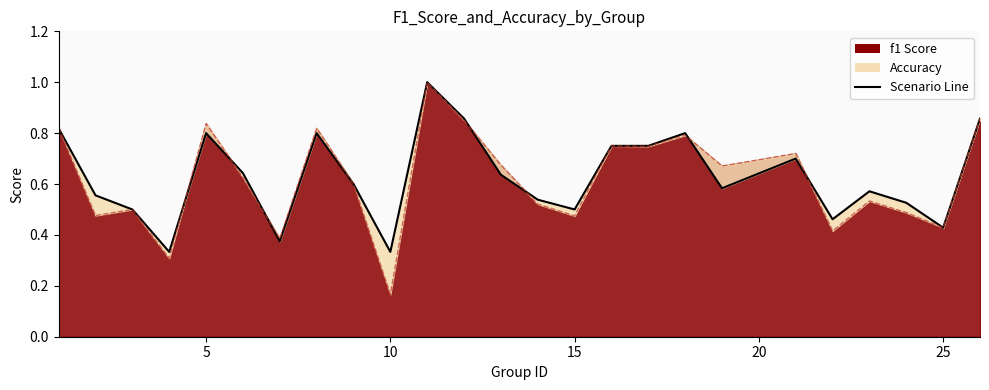

True or false: the data shows 0.4 at 21.

False